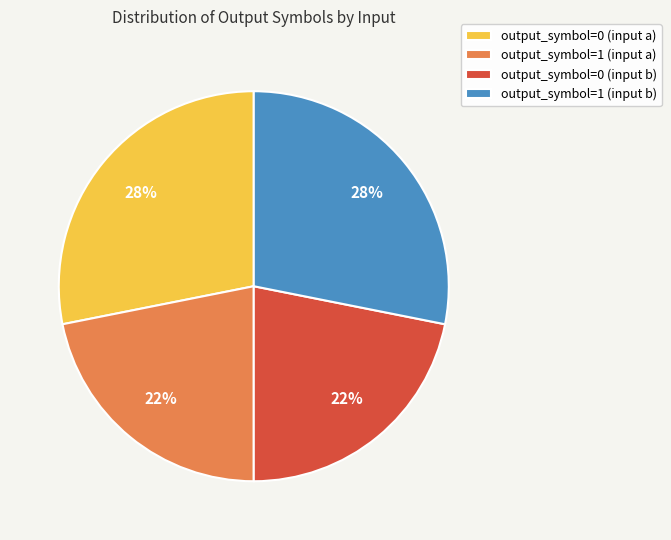

Which has a higher value, output_symbol=0 (input a) or output_symbol=0 (input b)?

output_symbol=0 (input a)